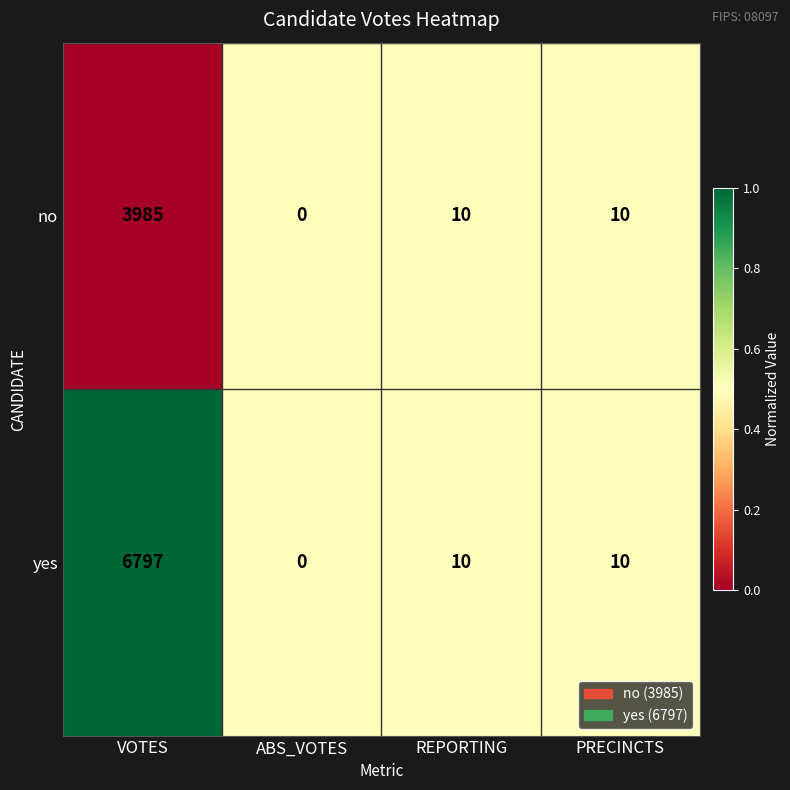

List the series in order of their peak value, highest first.

yes, no